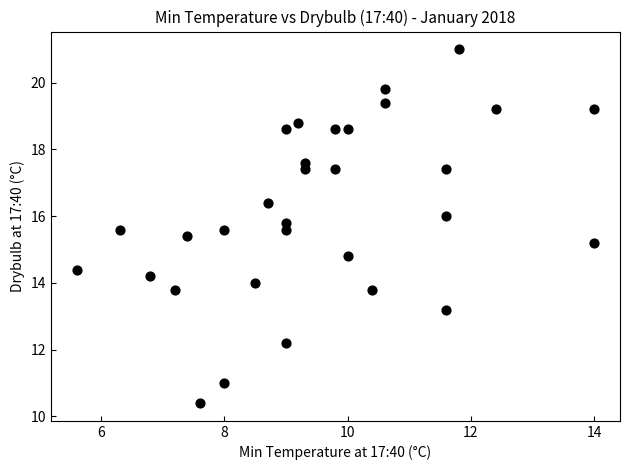

How many points are shown in the scatter plot?

31